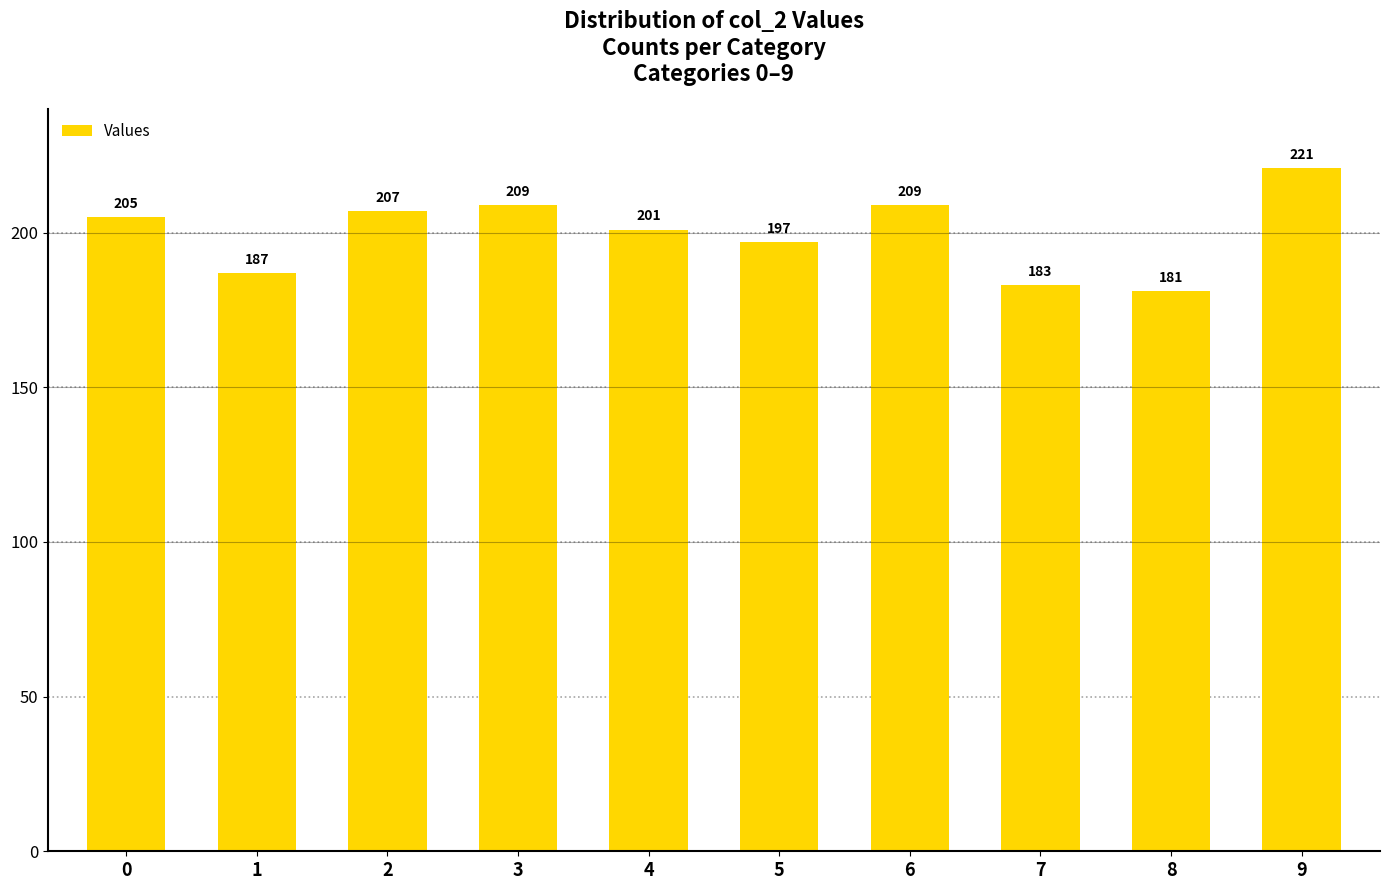

Reading left to right, transcribe all the data shown in this chart.

205	187	207	209	201	197	209	183	181	221